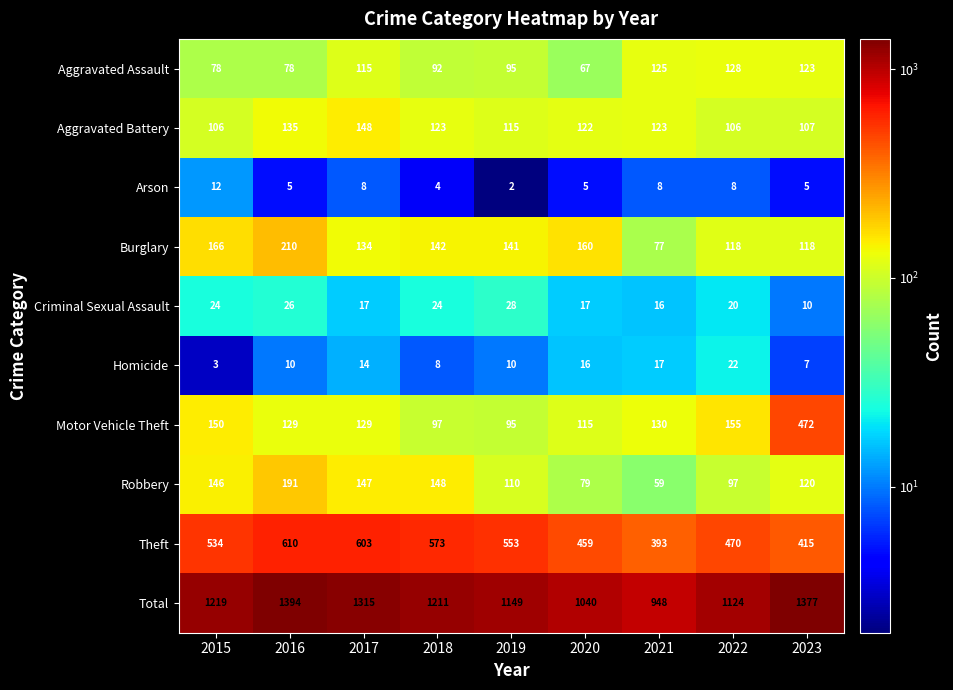

What is the average value of the Criminal Sexual Assault series?

20